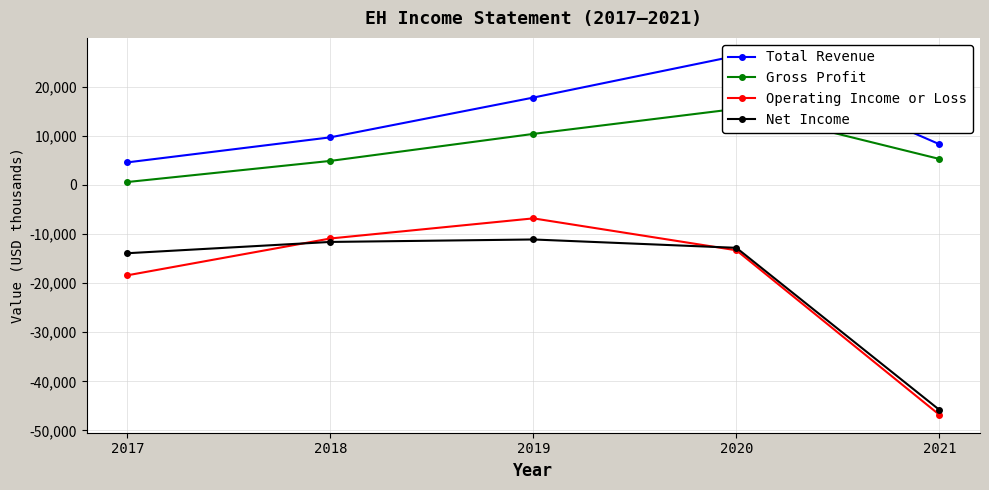

Reading left to right, list all the values displayed in this chart.

Total Revenue: 4600	9700	17800	26300	8300
Gross Profit: 600	4900	10400	15500	5300
Operating Income or Loss: -18400	-10900	-6800	-13300	-46800
Net Income: -13900	-11600	-11100	-12800	-45800